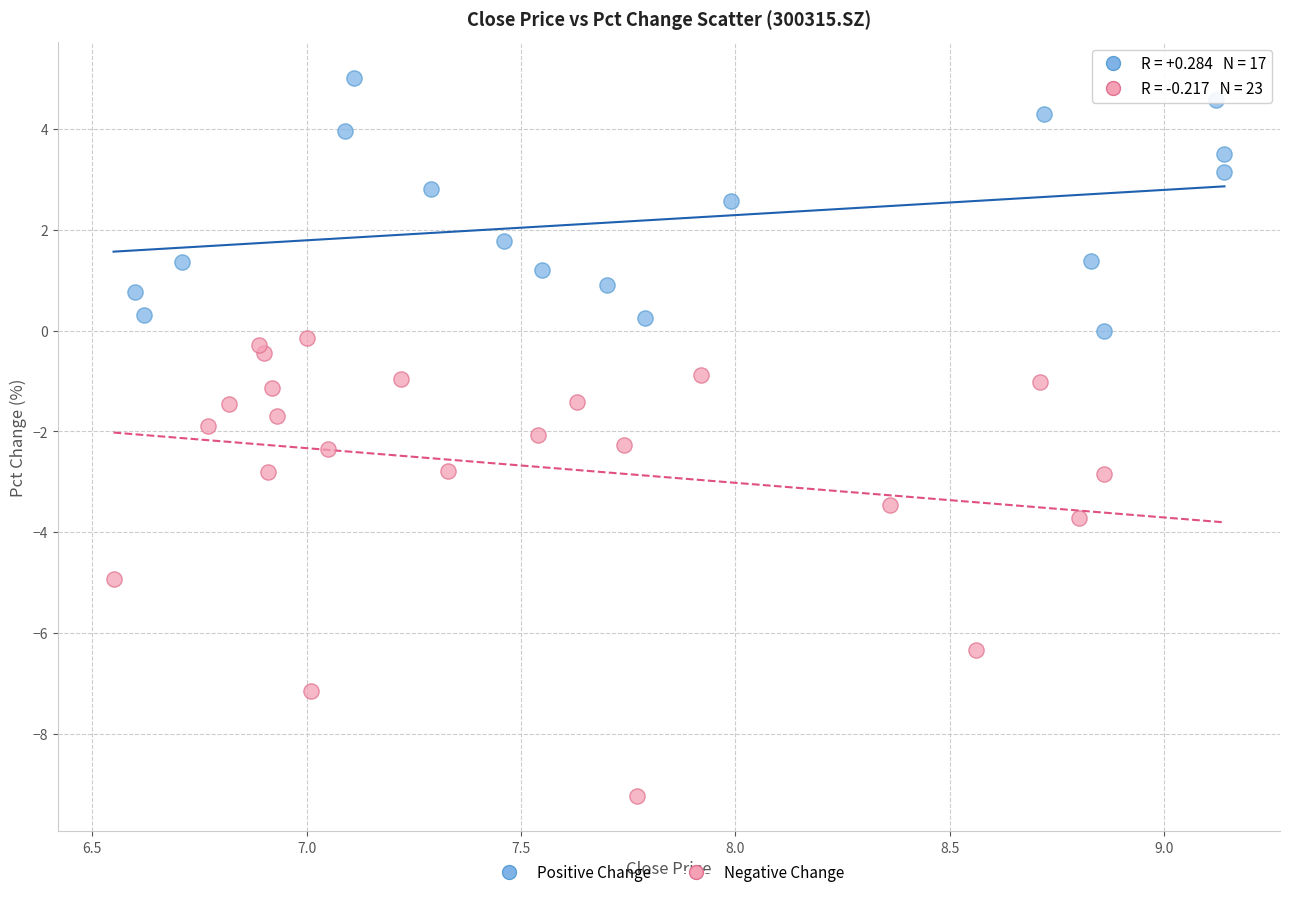

Which series reaches the maximum Y coordinate?

Positive Change